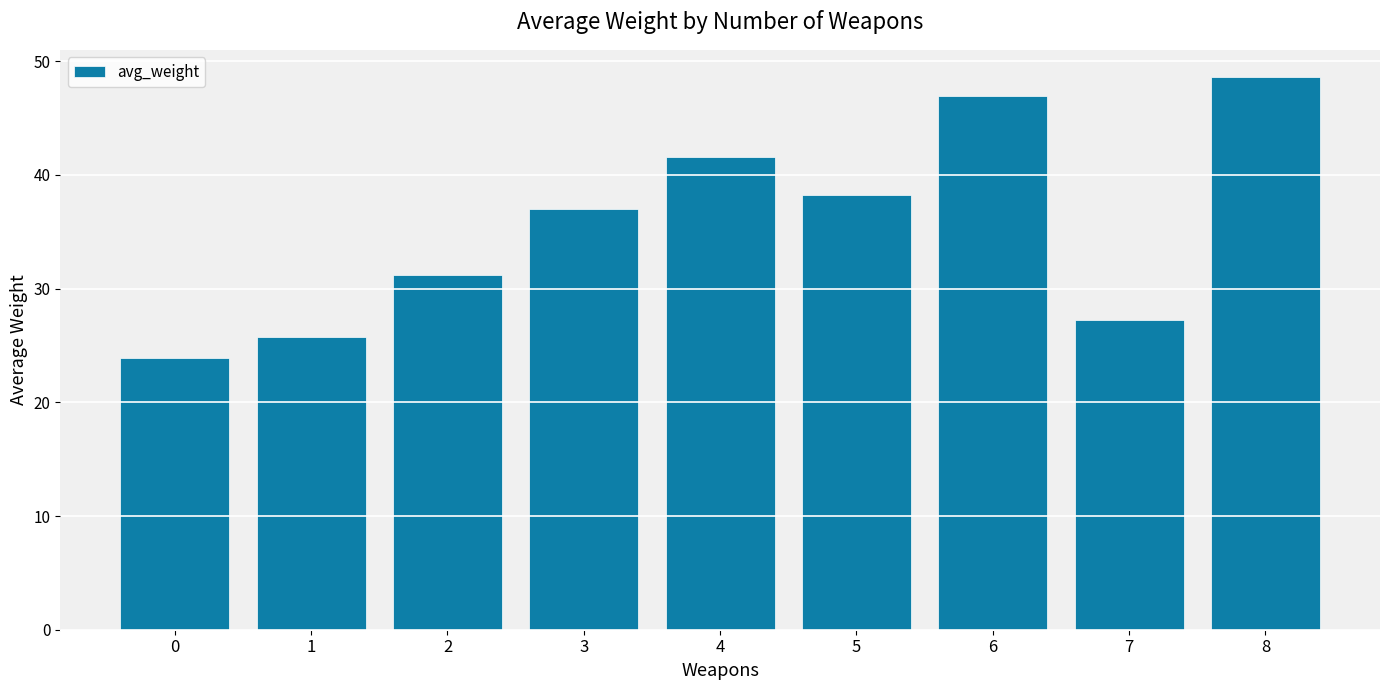

What is the maximum value shown in the chart?

48.6